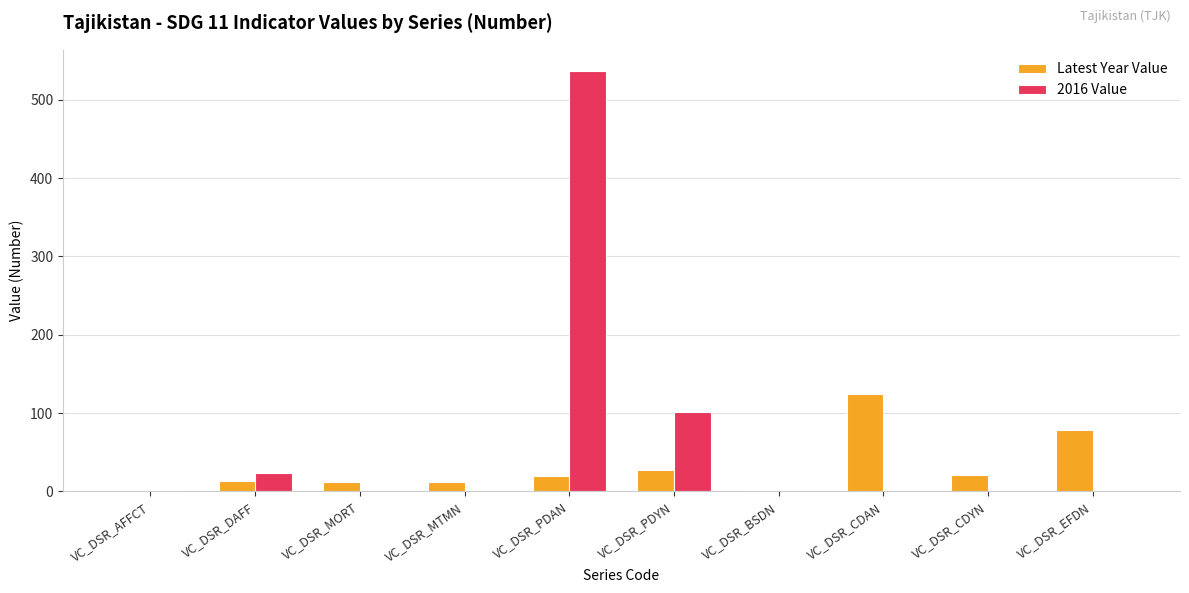

What is the maximum value for 2016 Value?

537